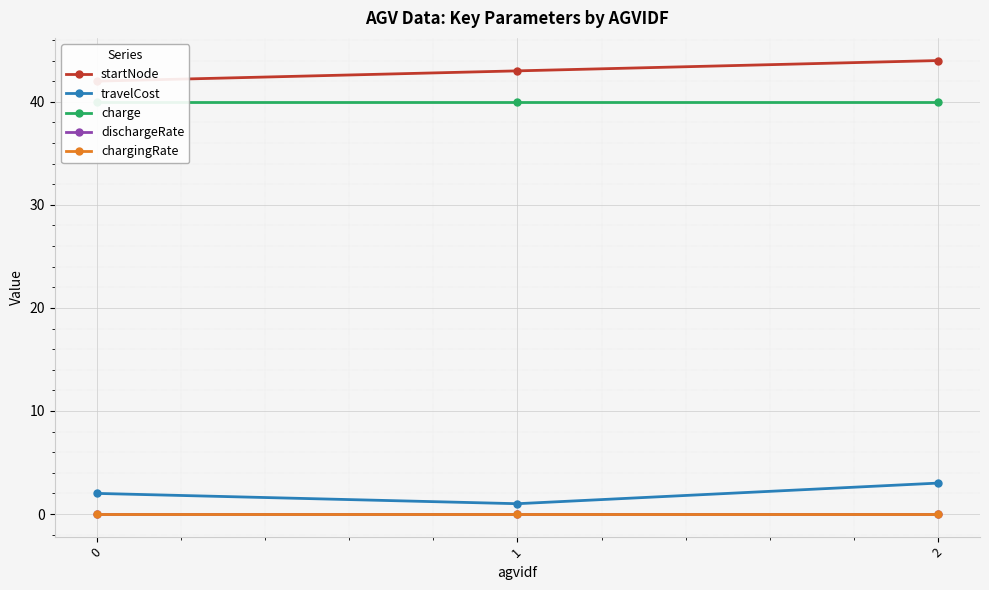

What is the spread (max minus min) of values at 1?

43.0